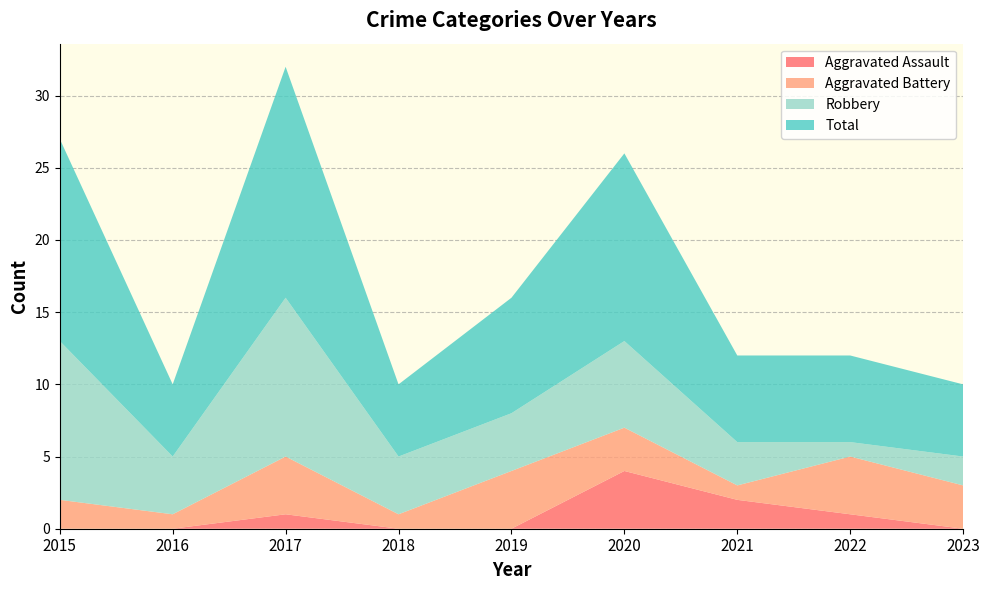

Where is the first local minimum for Total?

2016